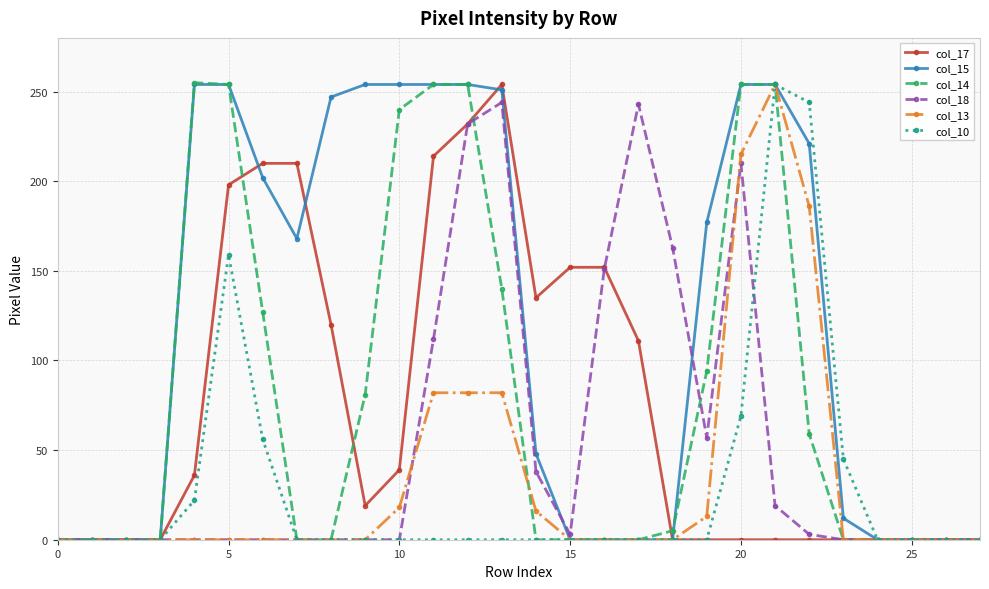

Which series has the largest total across all categories?

col_15